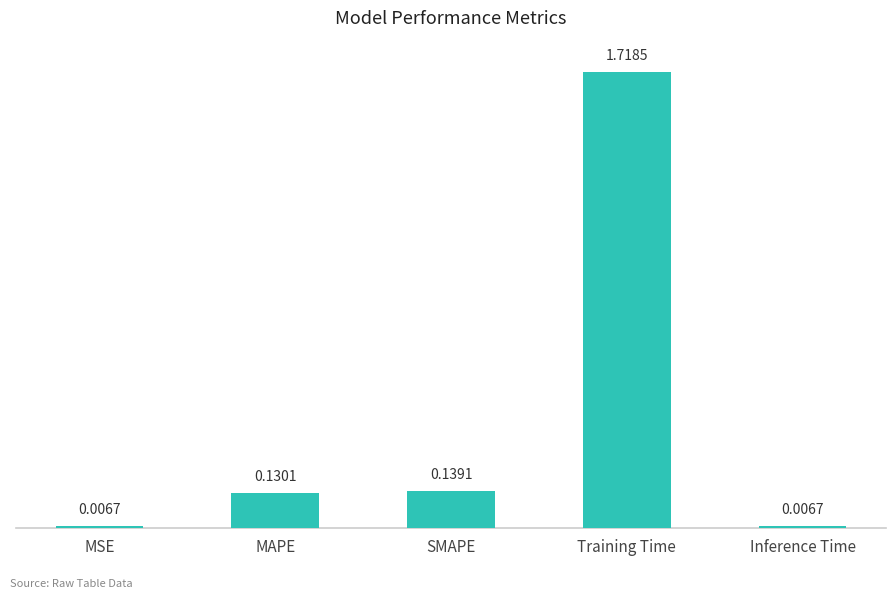

How many series are shown in this chart?

1